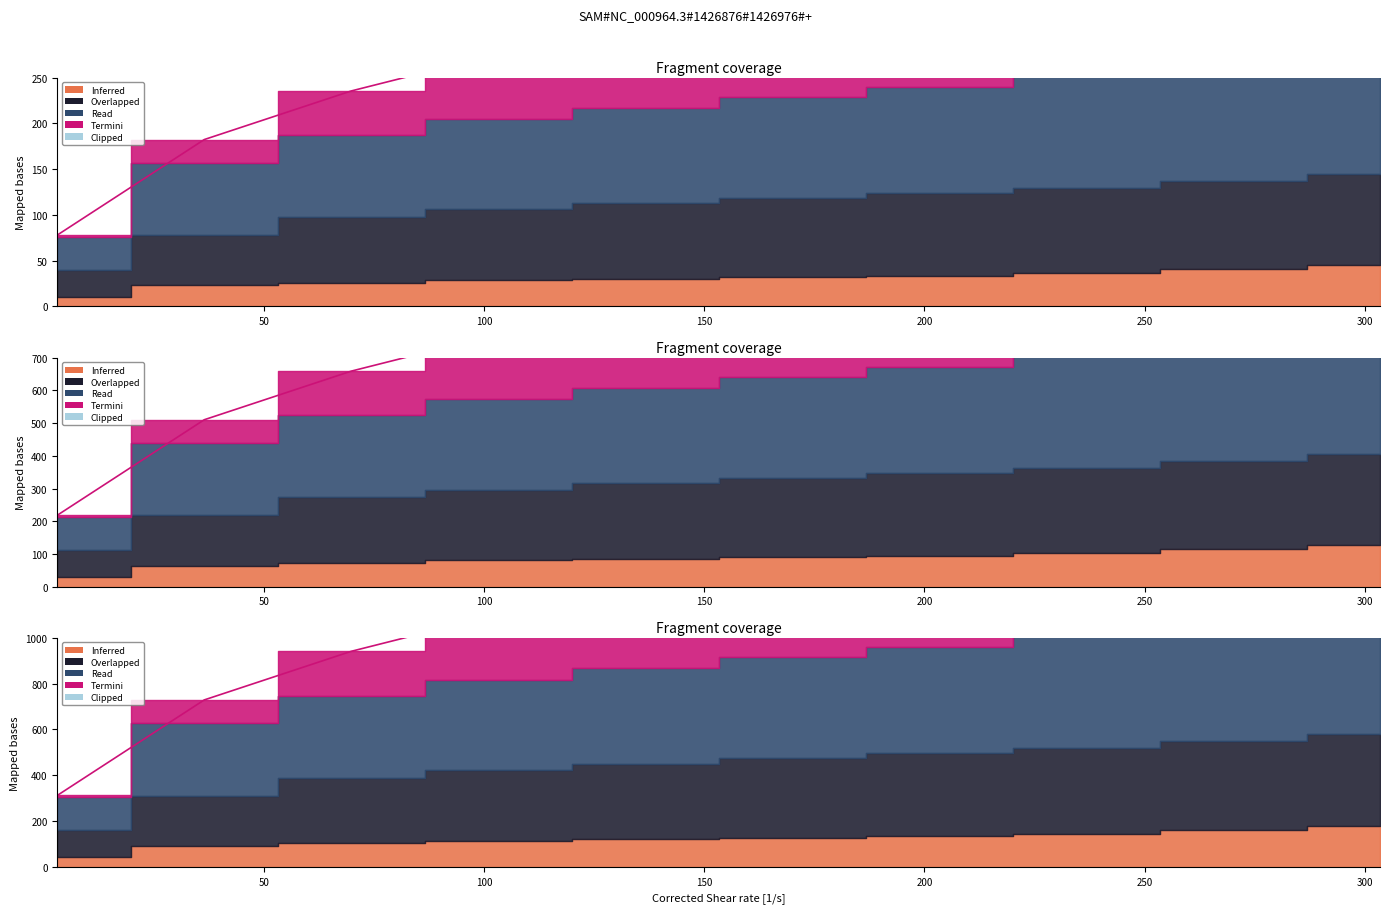

What is the value of the 1st point from the left?

78.0